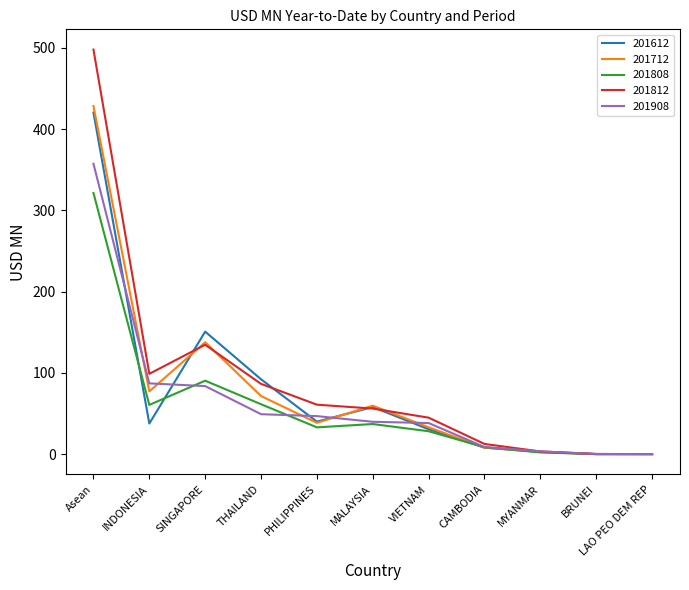

Which series has the largest total across all categories?

201812